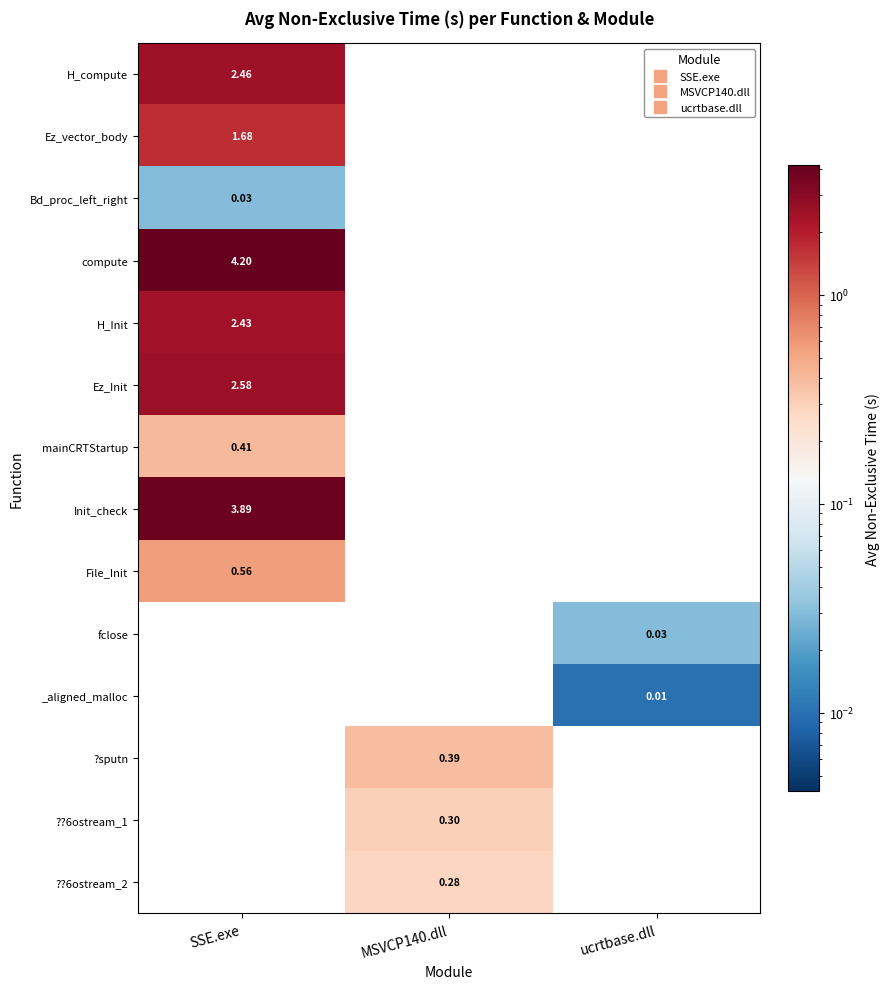

At how many categories does at least one series exceed 1?

1